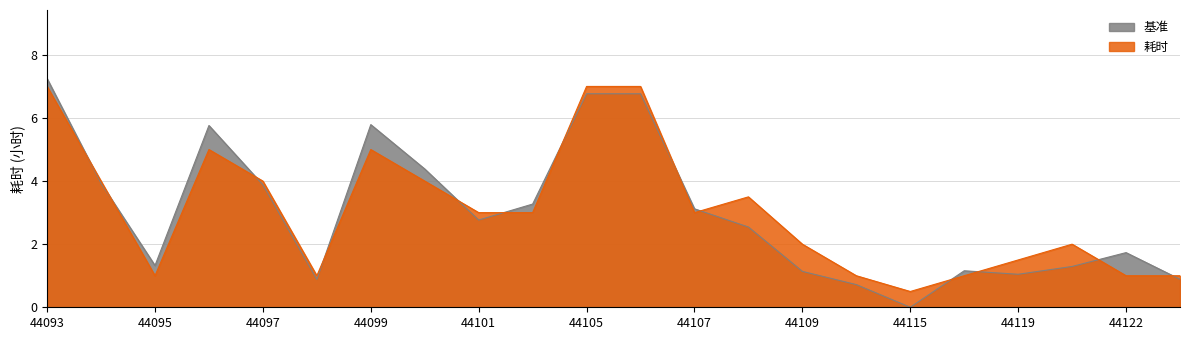

How many lines are shown in the chart?

2